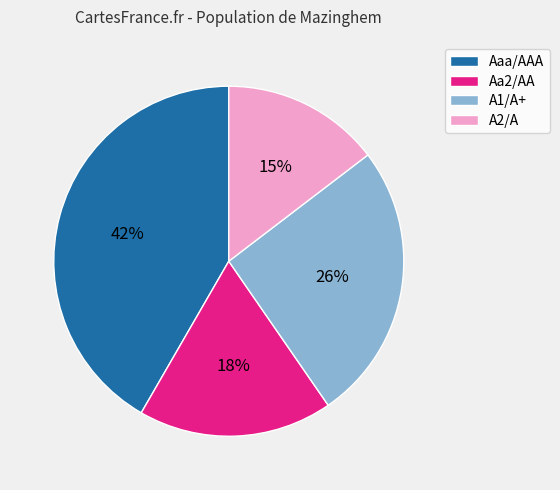

Which slice is the largest?

Aaa/AAA